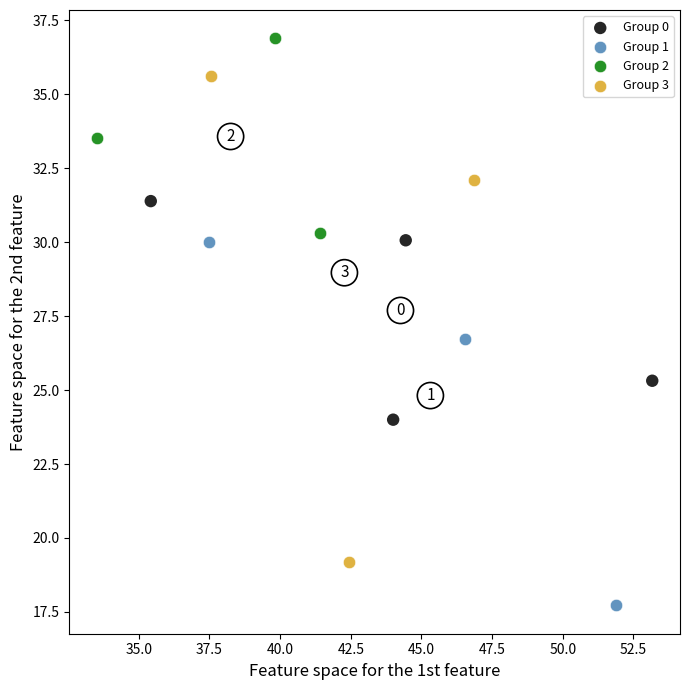

What are all the series names shown in the legend?

Group 0, Group 1, Group 2, Group 3